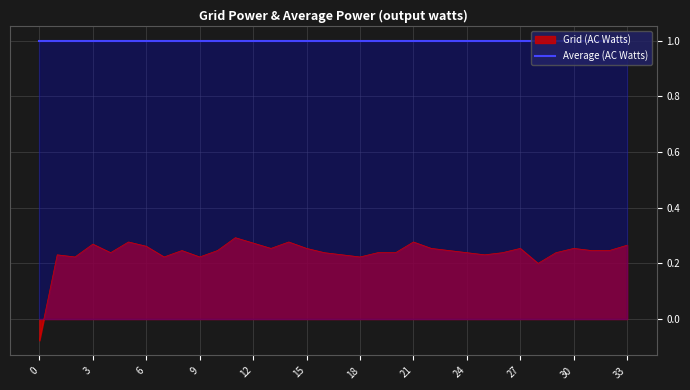

True or false: col_0 has a value of 0.3 at 33.

True